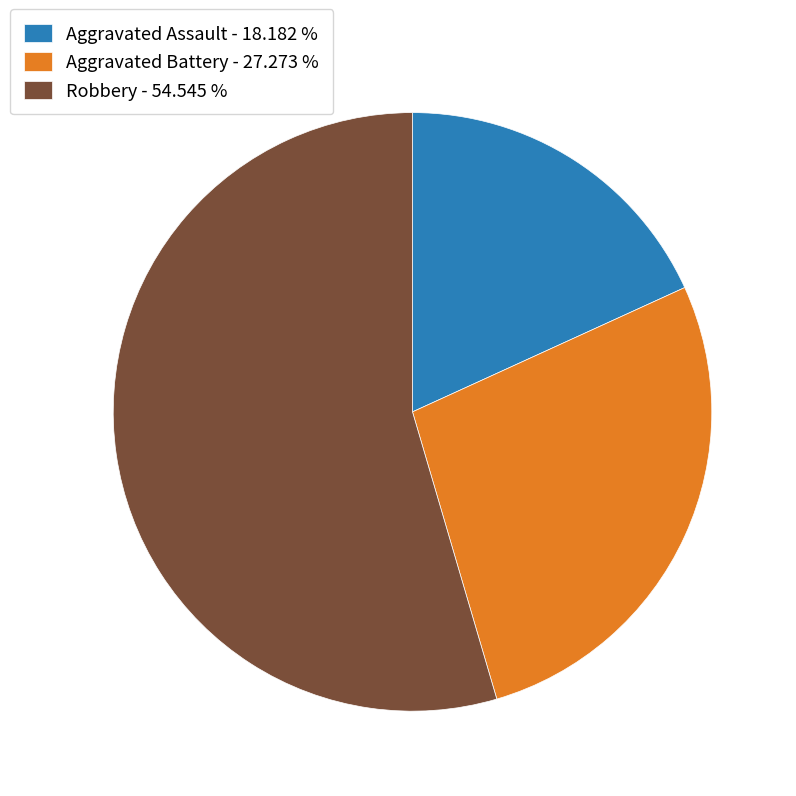

Combined, do Aggravated Assault - 18.182 % and Robbery - 54.545 % account for over 50%?

Yes